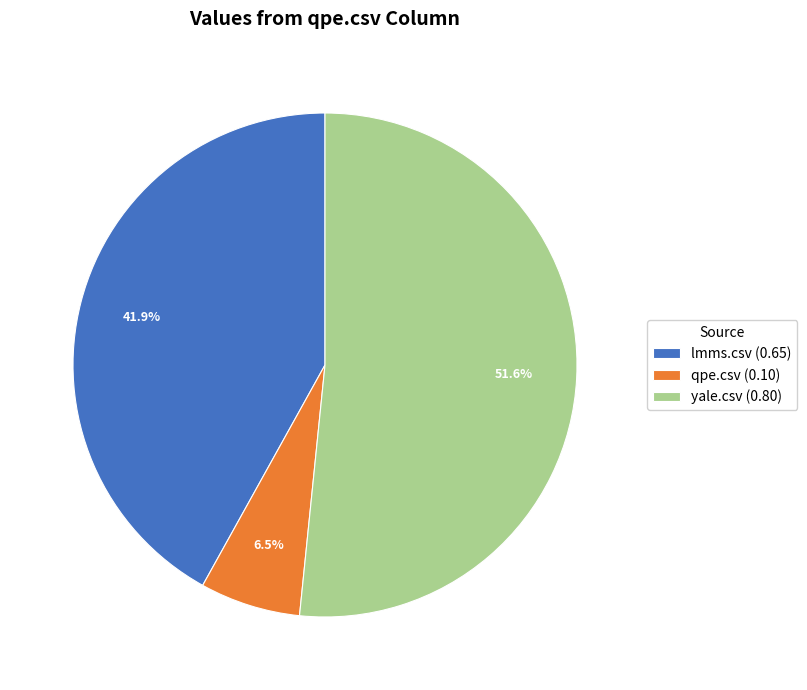

What percentage do lmms.csv and yale.csv together represent?

93.5%